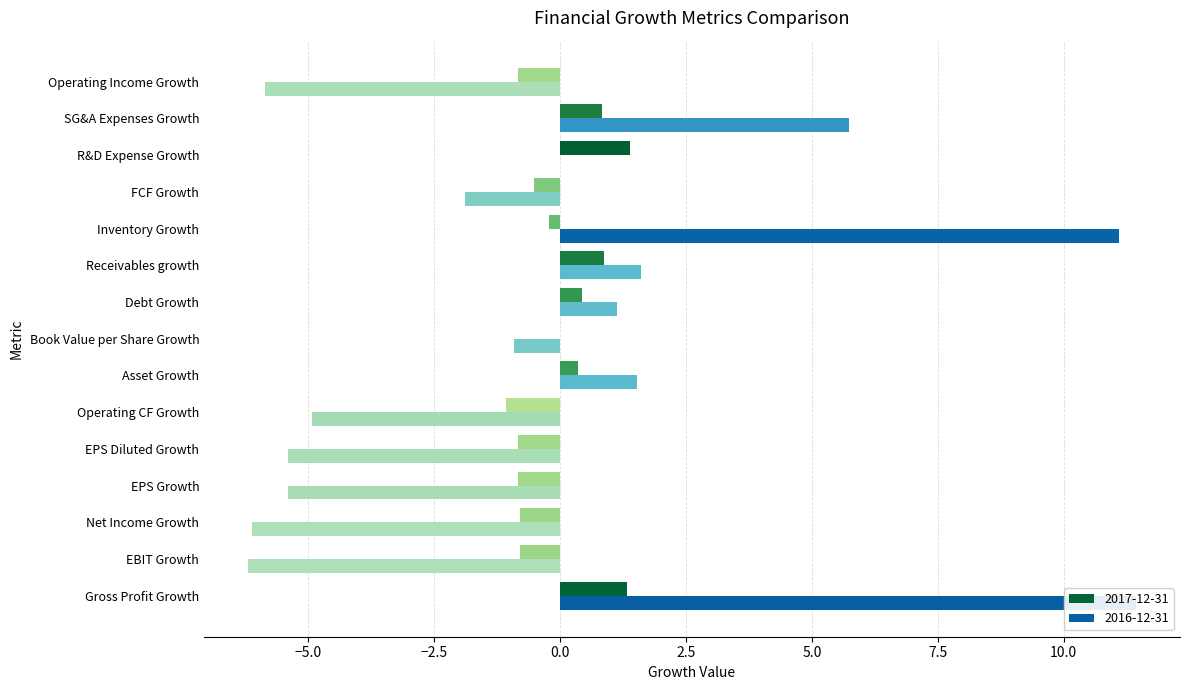

The 2017-12-31 series shows -0.2 at Inventory Growth. True or false?

True